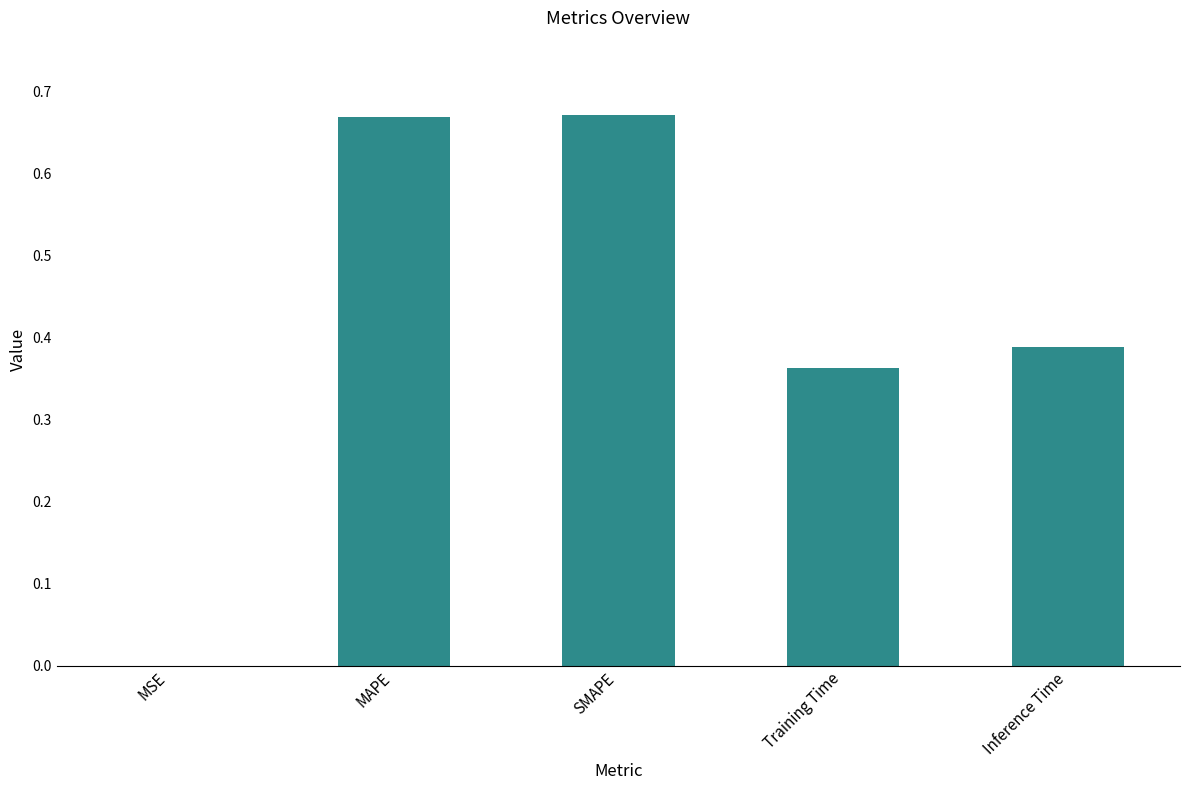

What is the sum of all values?

2.1